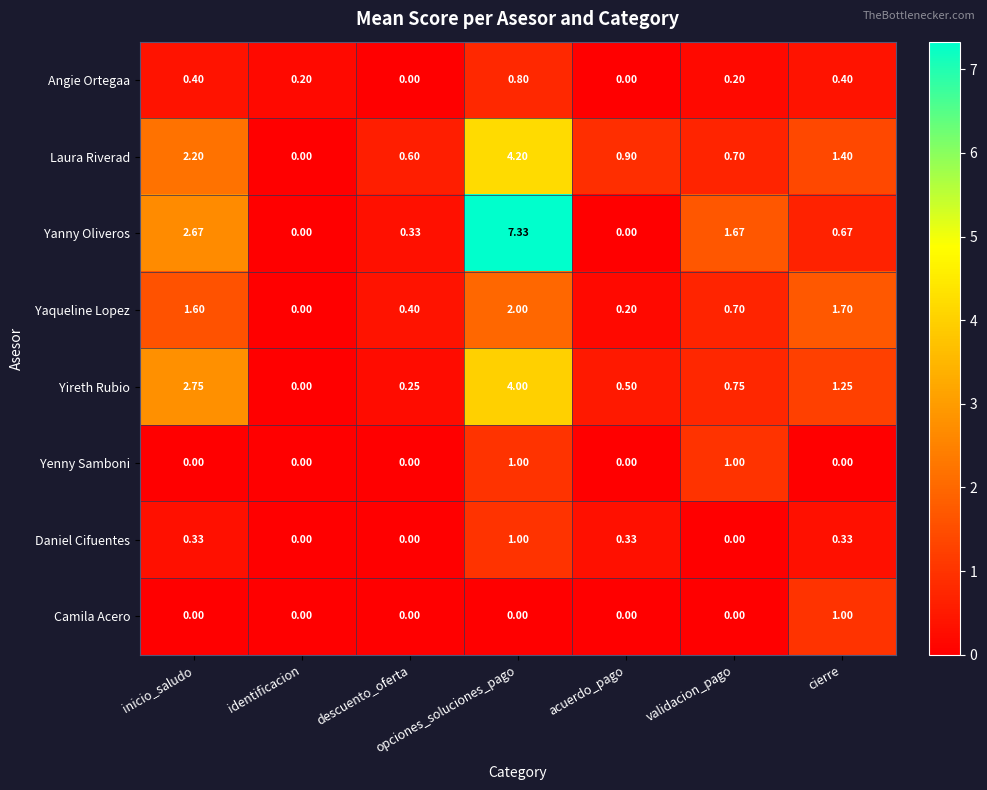

At which category is the sum across all series the highest?

opciones_soluciones_pago